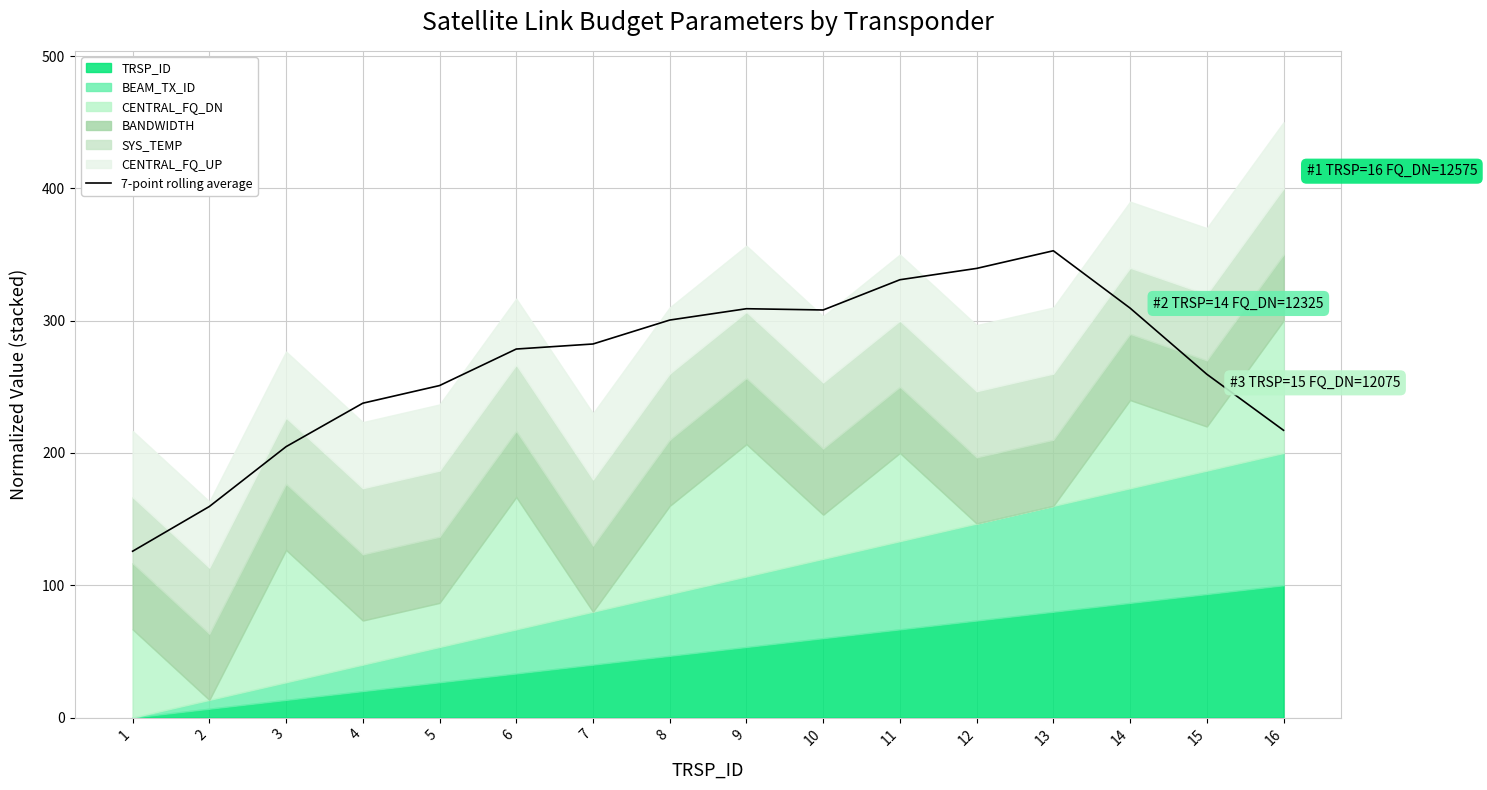

What is the ratio of the value at 2 to the value at 16?

0.7